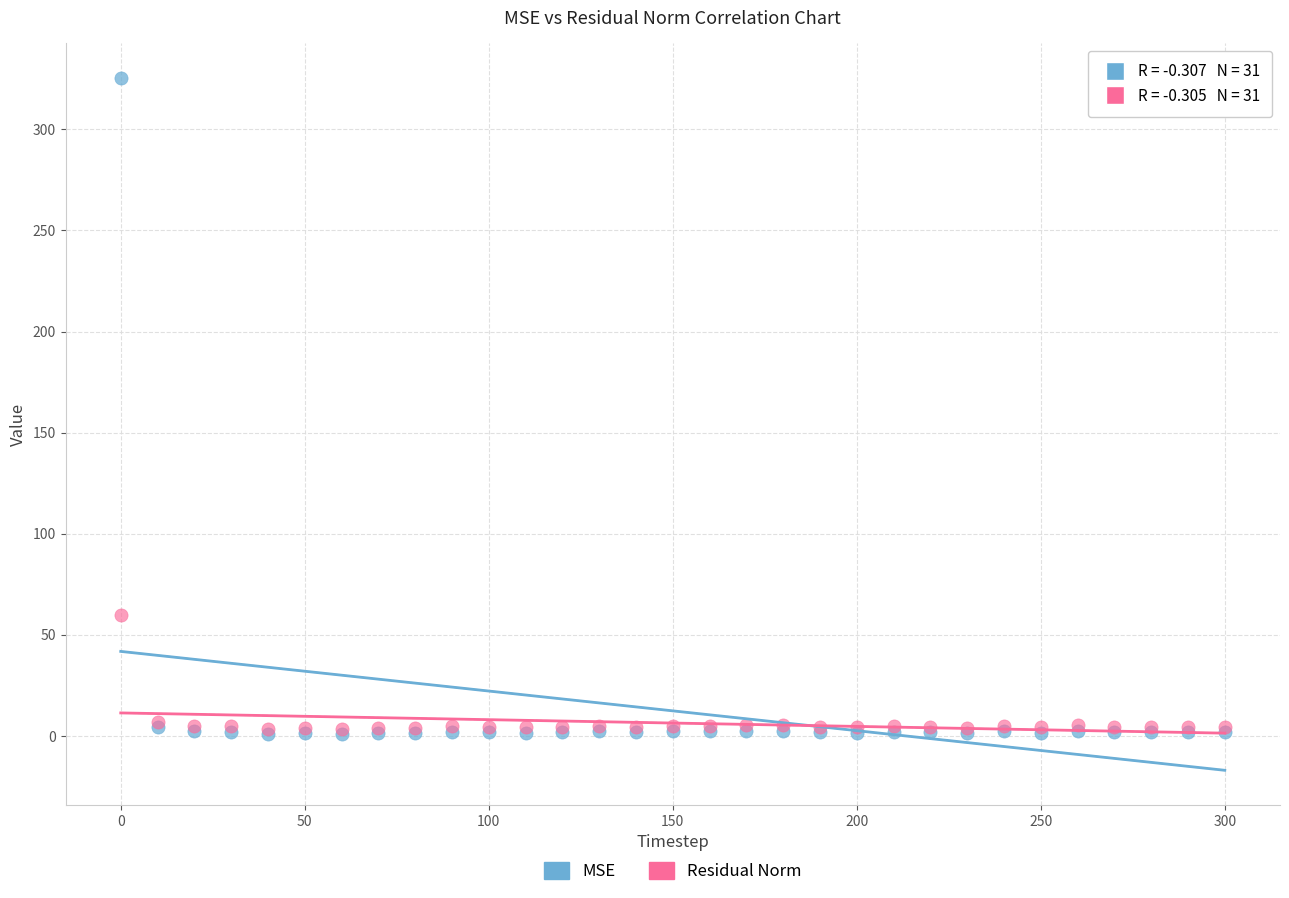

What are all the series names shown in the legend?

MSE, Residual Norm